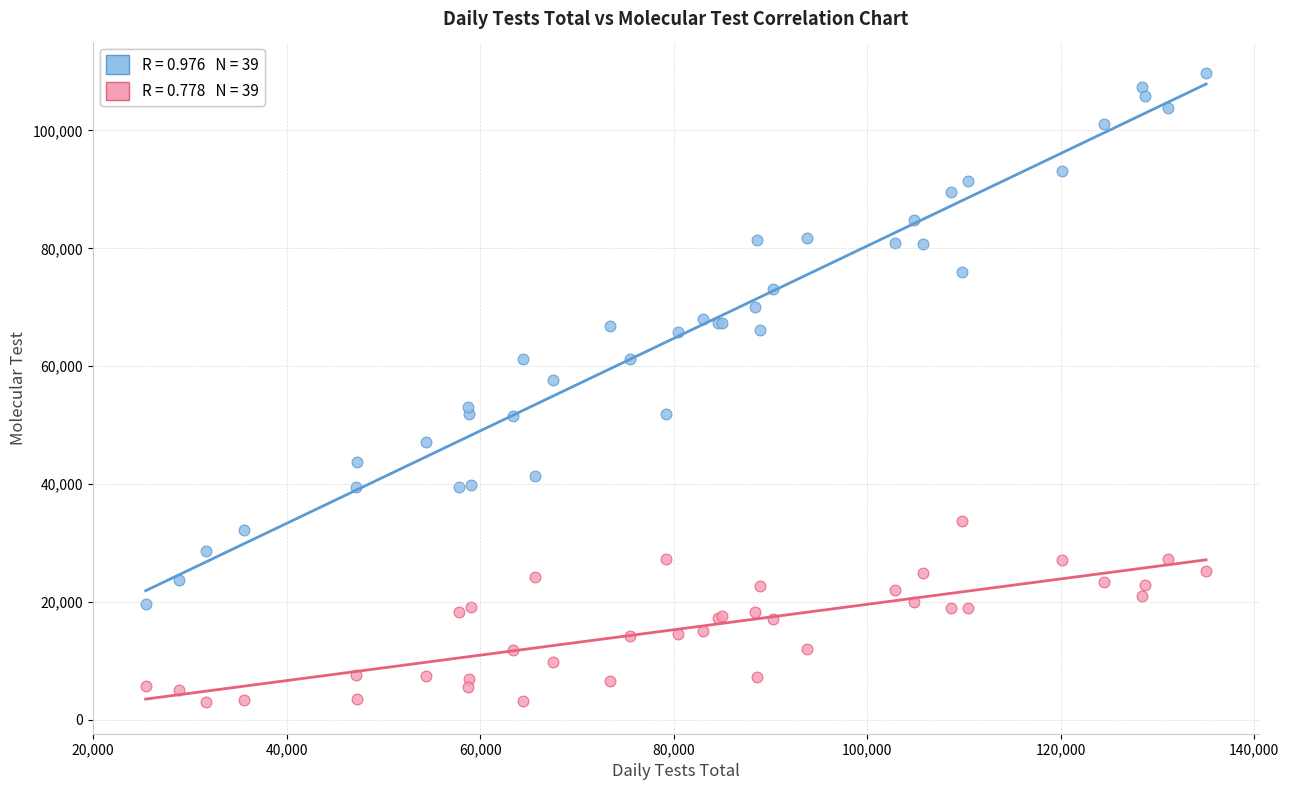

Across all series, what Y value is closest to 56355?

57700